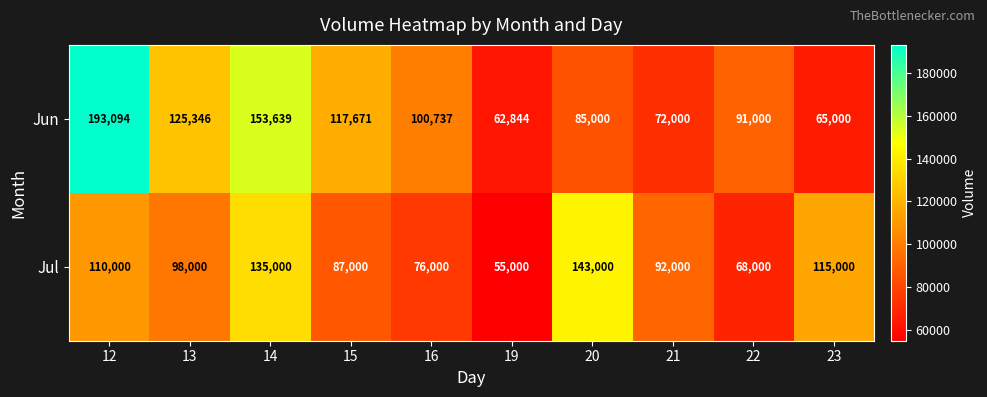

Reading left to right, extract all data points from this chart.

Jun: 193094	125346	153639	117671	100737	62844	85000	72000	91000	65000
Jul: 110000	98000	135000	87000	76000	55000	143000	92000	68000	115000